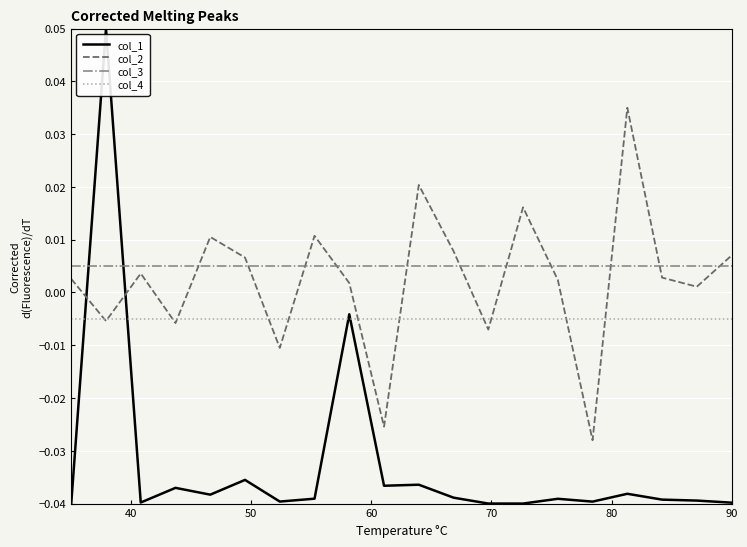

True or false: col_1 has more than 2 interior local peaks.

True